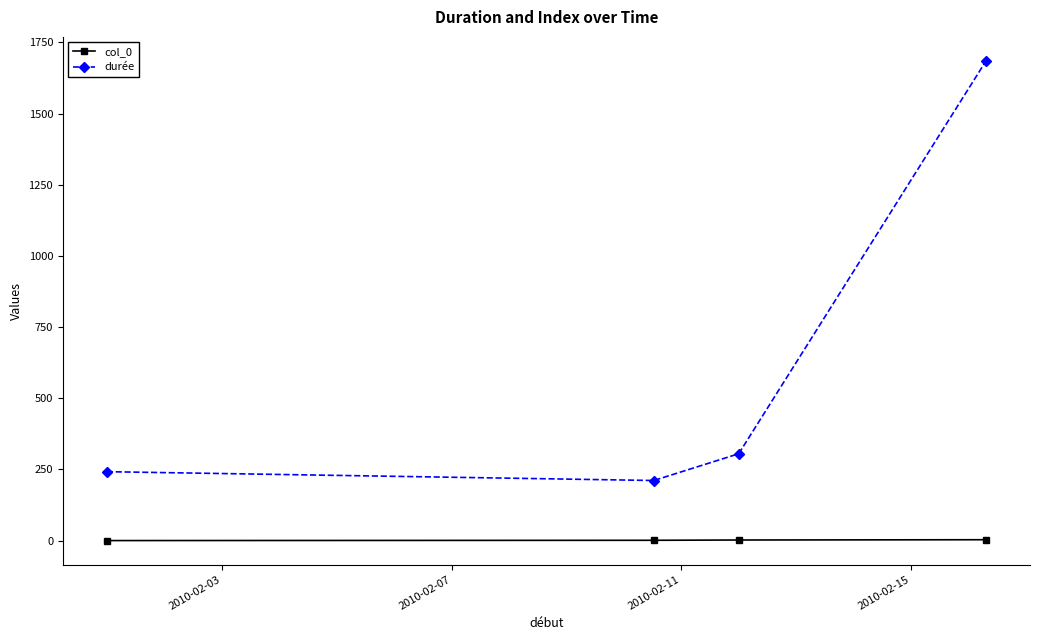

What is the maximum value shown in the chart?

1685